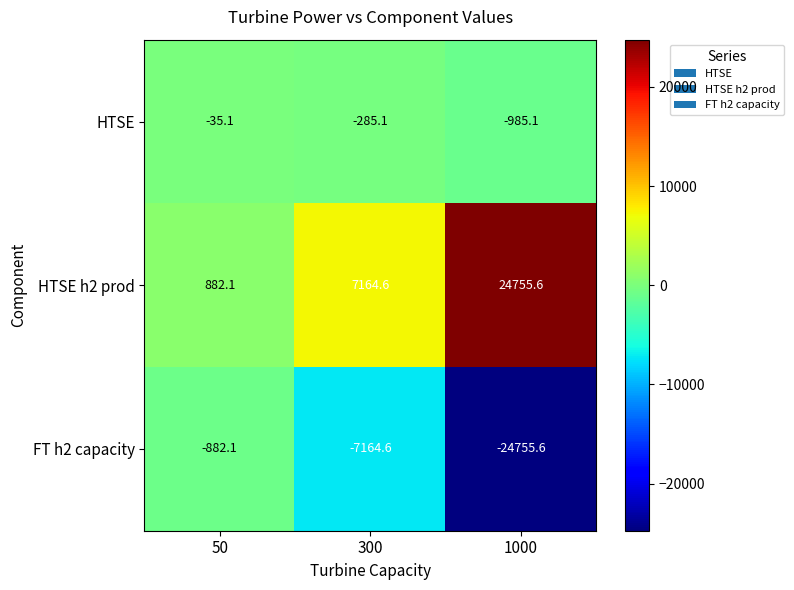

What value does the HTSE h2 prod series have at 1000?

24755.6